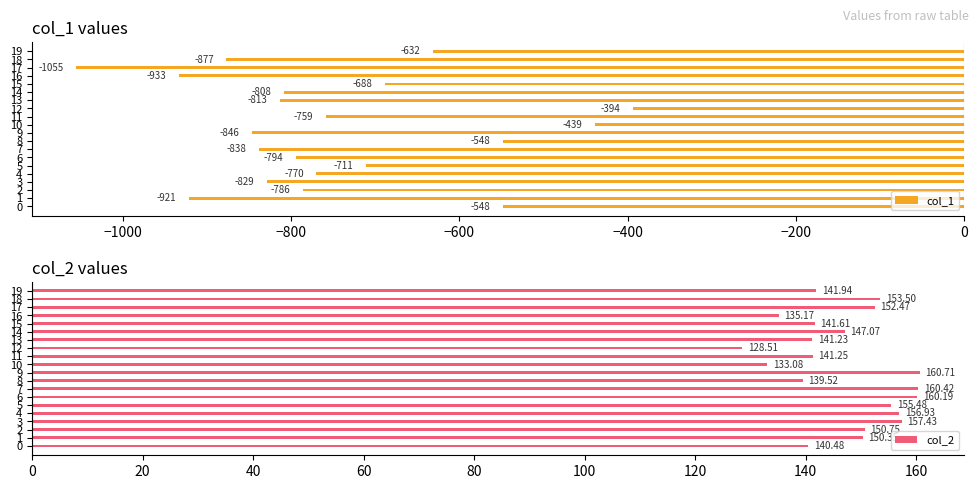

At how many categories does at least one series exceed -435?

20